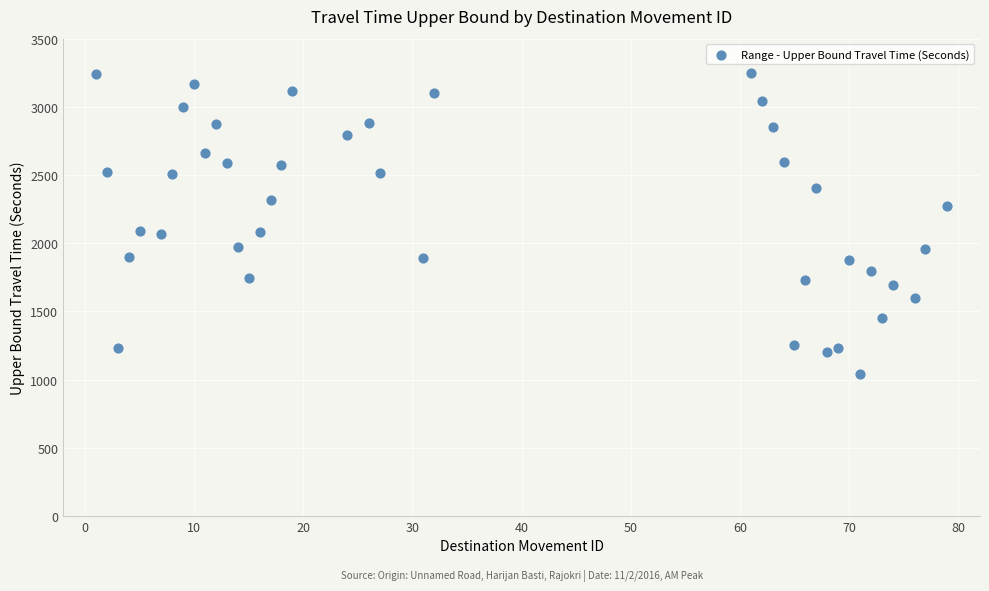

What is the range of Y values (max minus min)?

2206